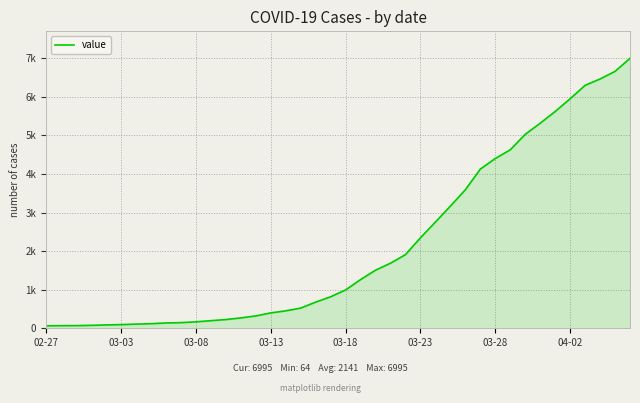

What is the value of the 16th point from the left?

398